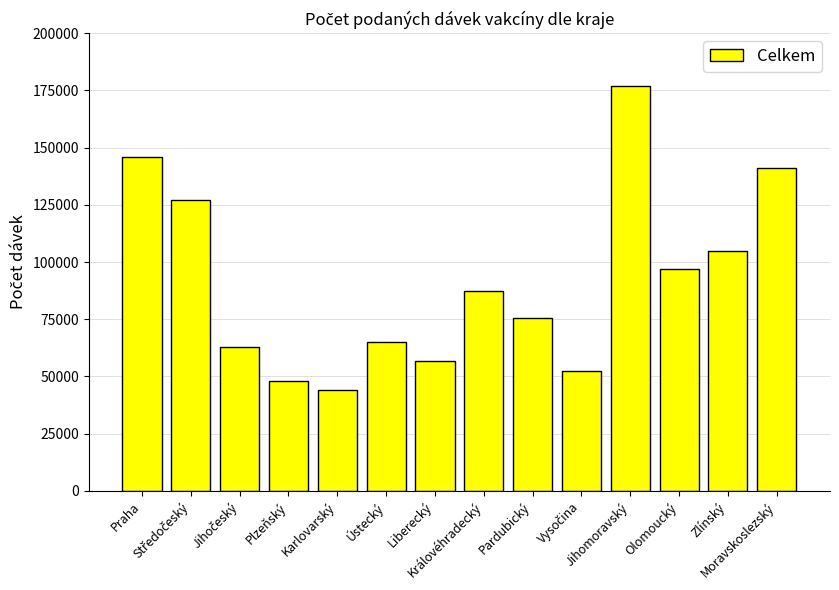

Is it true that the value at Jihomoravský is 176879?

True